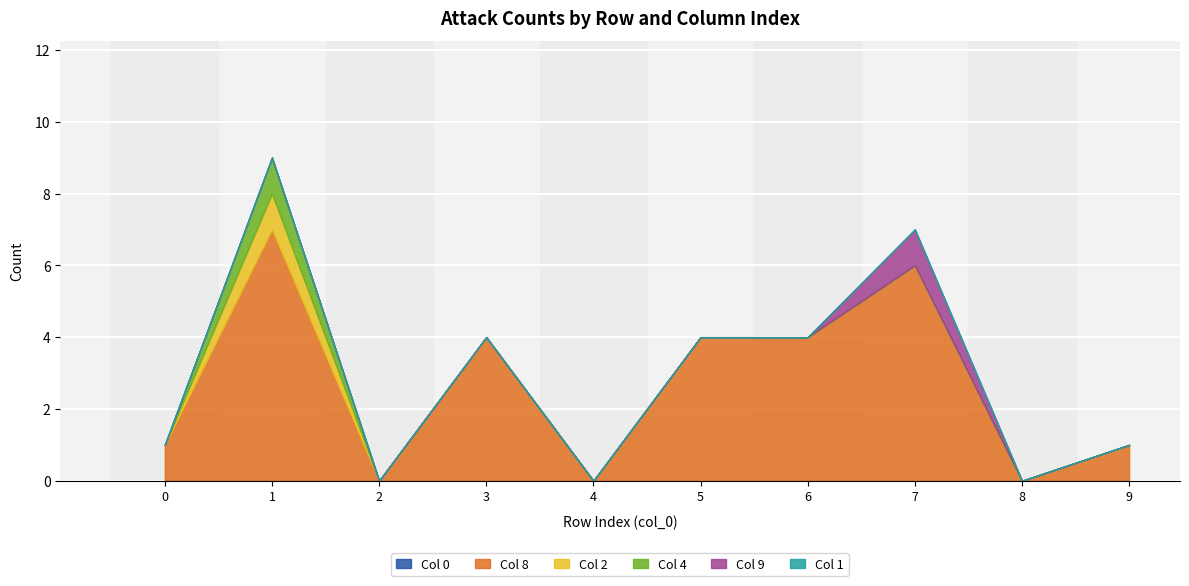

What is the spread (max minus min) of values at 7?

6